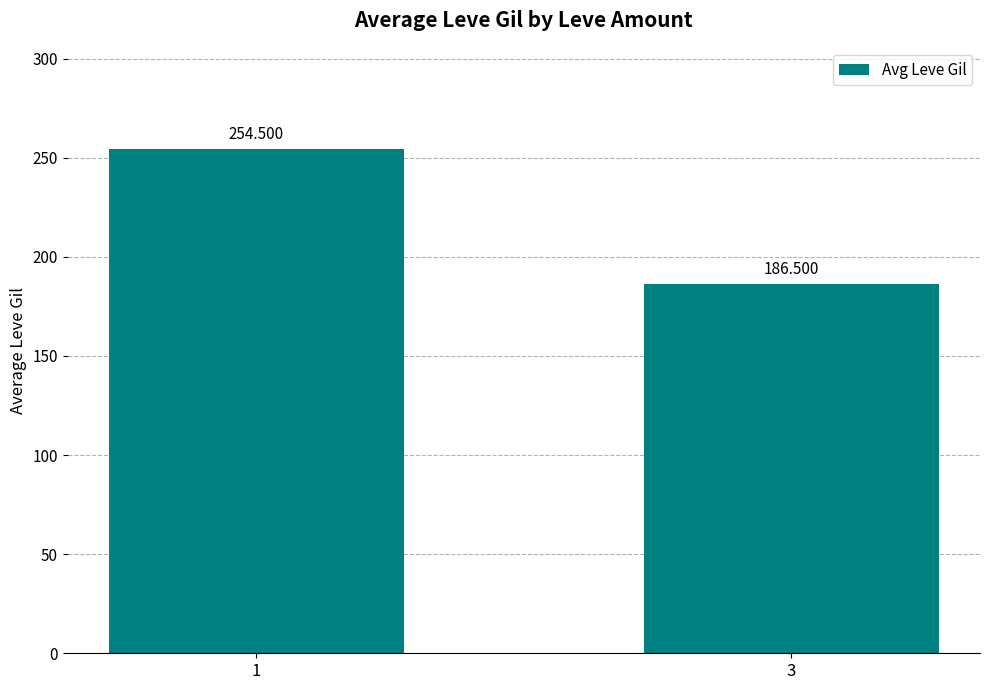

Rank the categories by value from highest to lowest.

1, 3